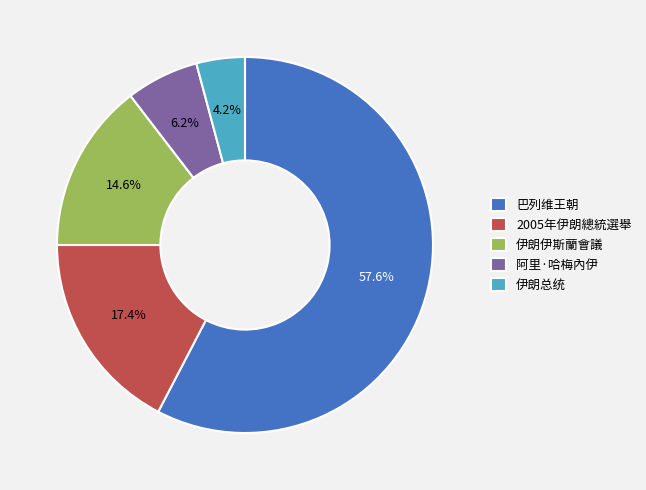

Which category accounts for the majority?

巴列维王朝